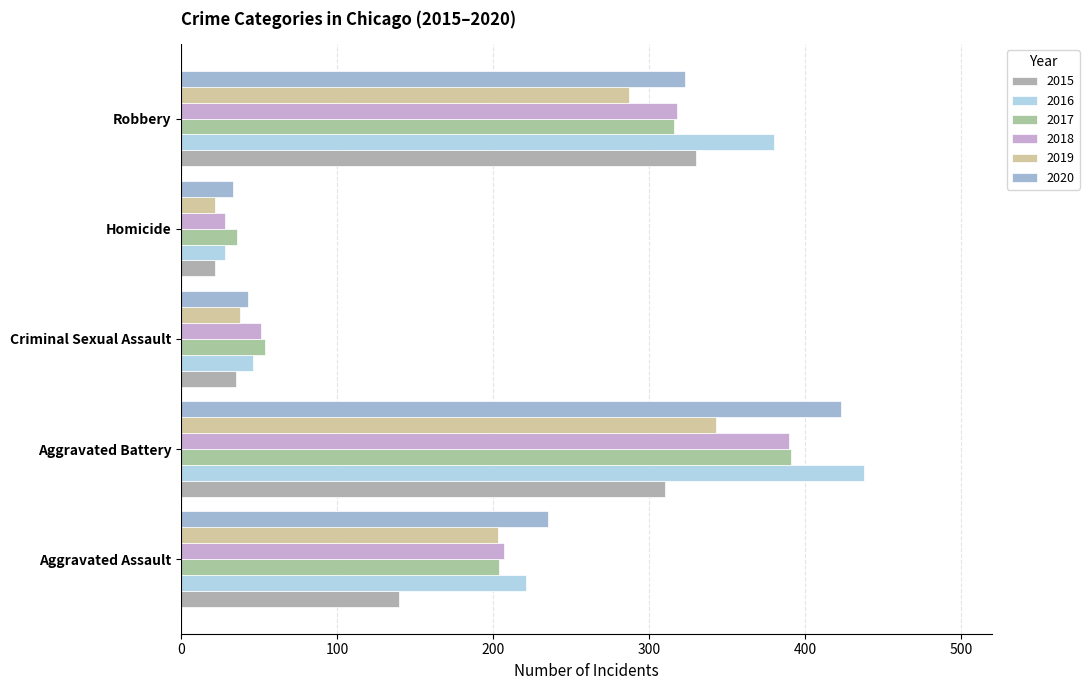

What is the average value of the 2018 series?

199